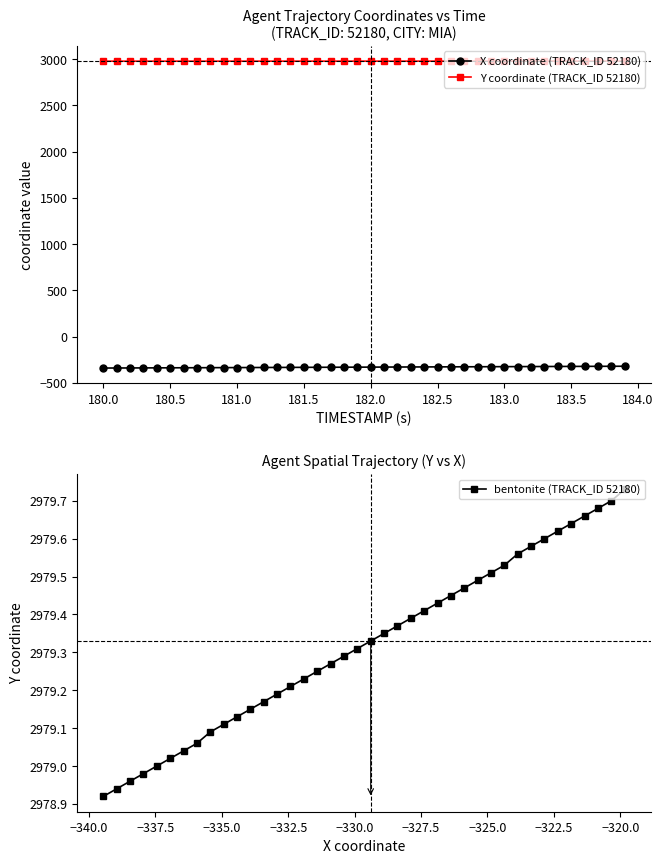

The value of Y coordinate (TRACK_ID 52180) at 180.0 is 2978.9. True or false?

True